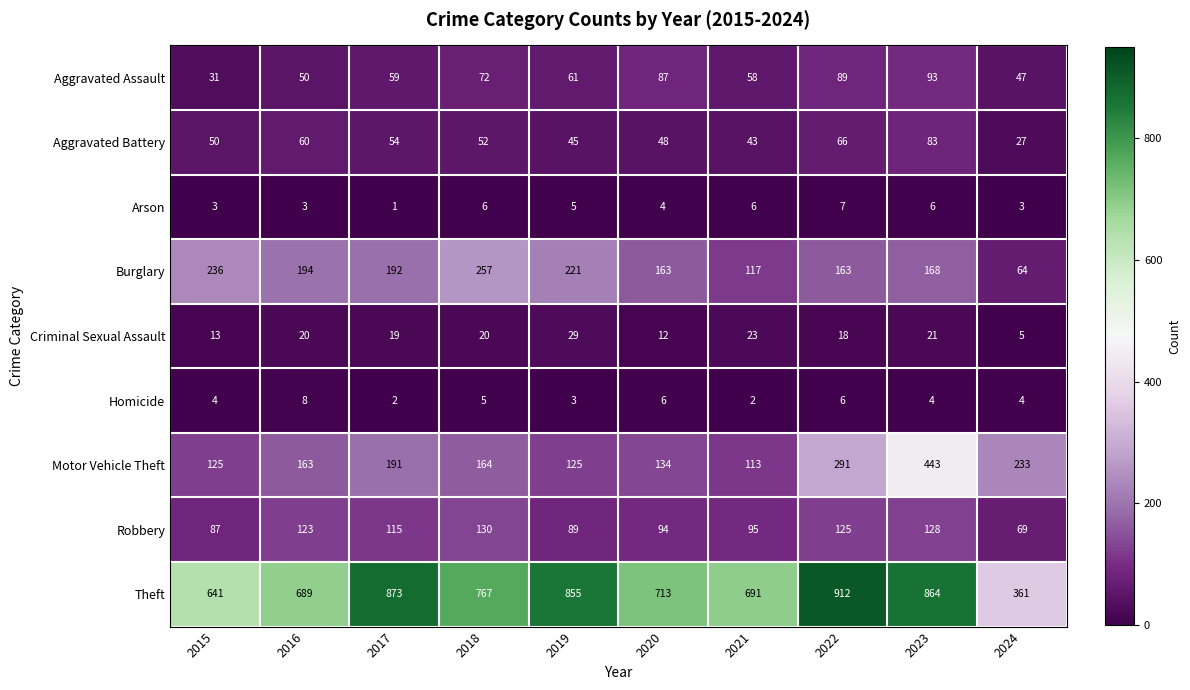

At which category does the chart reach its peak across all series?

2022